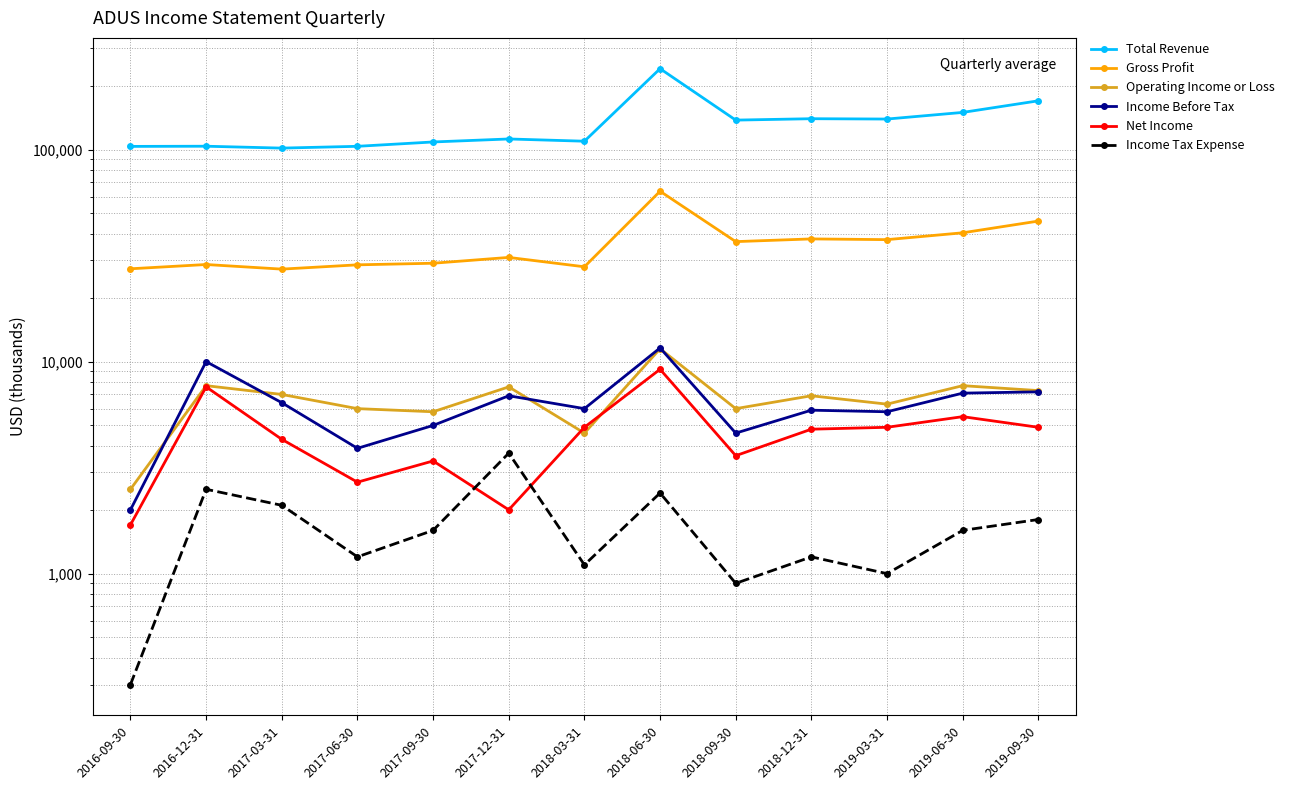

Is it true that Income Tax Expense equals 900 at 2018-09-30?

True